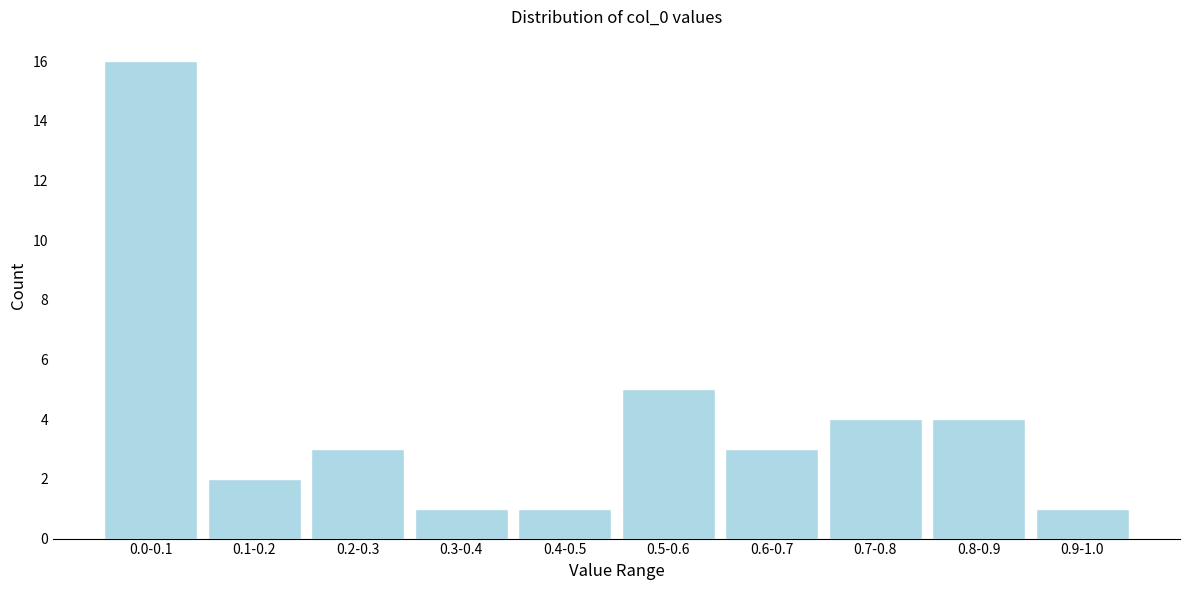

Reading left to right, extract all data points from this chart.

0.0-0.1=16	0.1-0.2=2	0.2-0.3=3	0.3-0.4=1	0.4-0.5=1	0.5-0.6=5	0.6-0.7=3	0.7-0.8=4	0.8-0.9=4	0.9-1.0=1